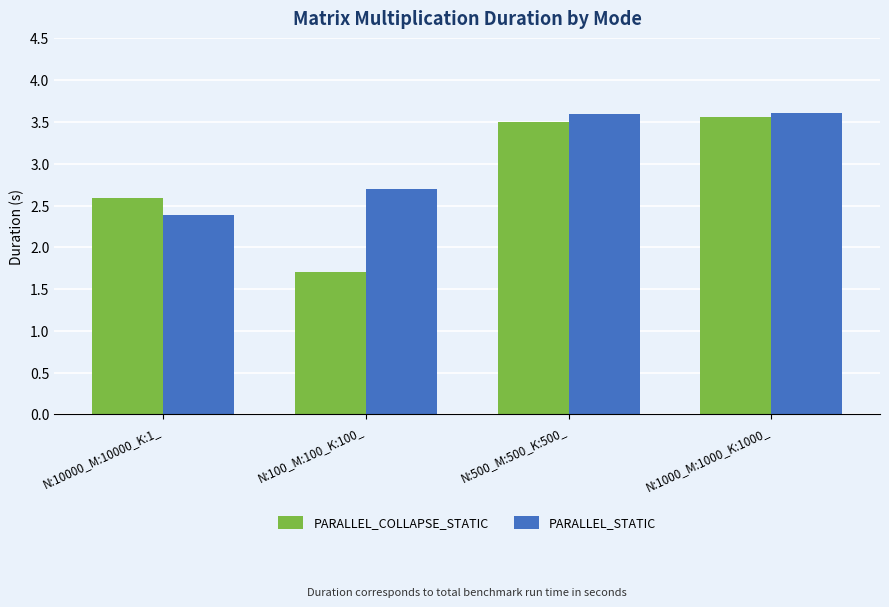

What is the average value of the PARALLEL_STATIC series?

3.1